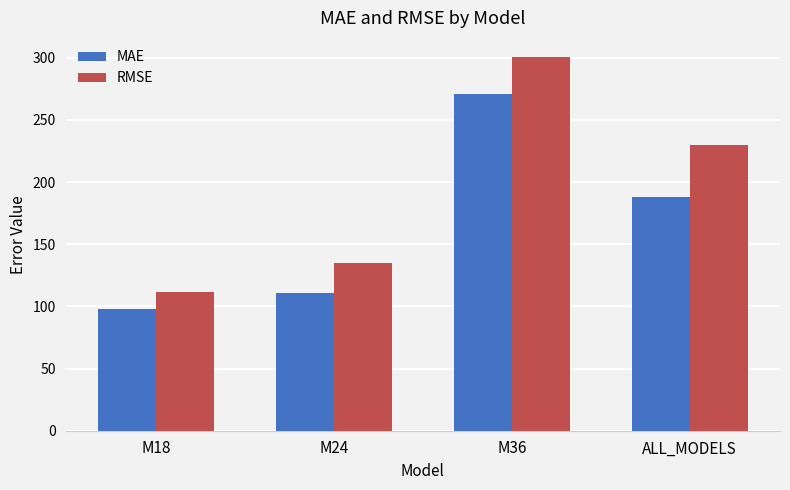

What is the label of the 4th bar from the left?

ALL_MODELS